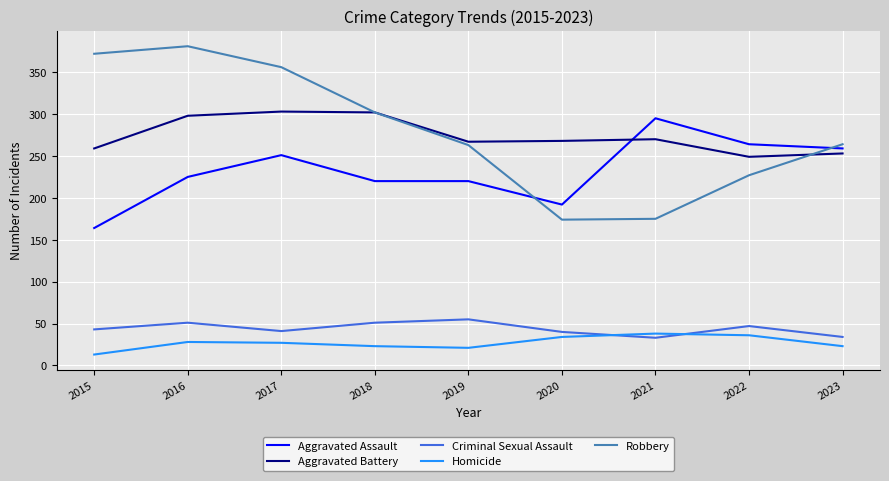

Where is Aggravated Assault nearest to the value 229?

2016